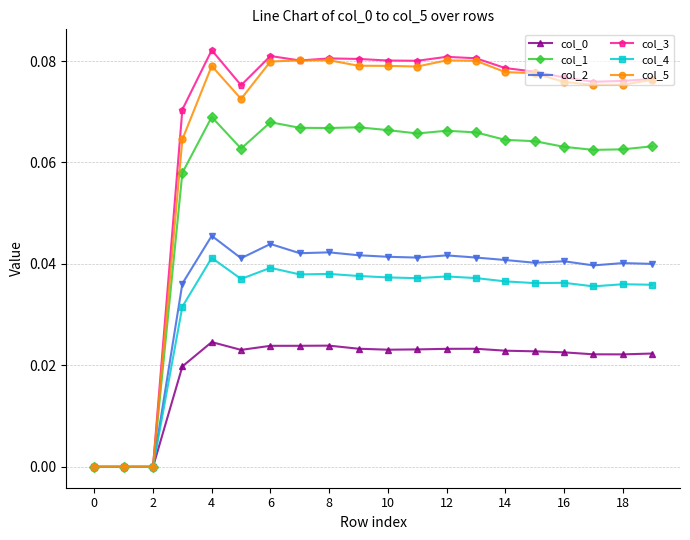

Which series has the widest spread of values?

col_3